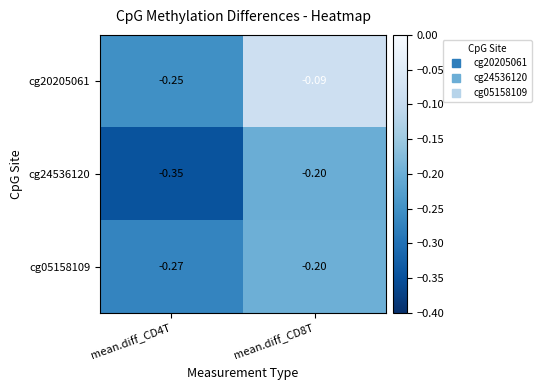

Is the value of cg24536120 at mean.diff_CD8T greater than the value of cg20205061 at mean.diff_CD8T?

No